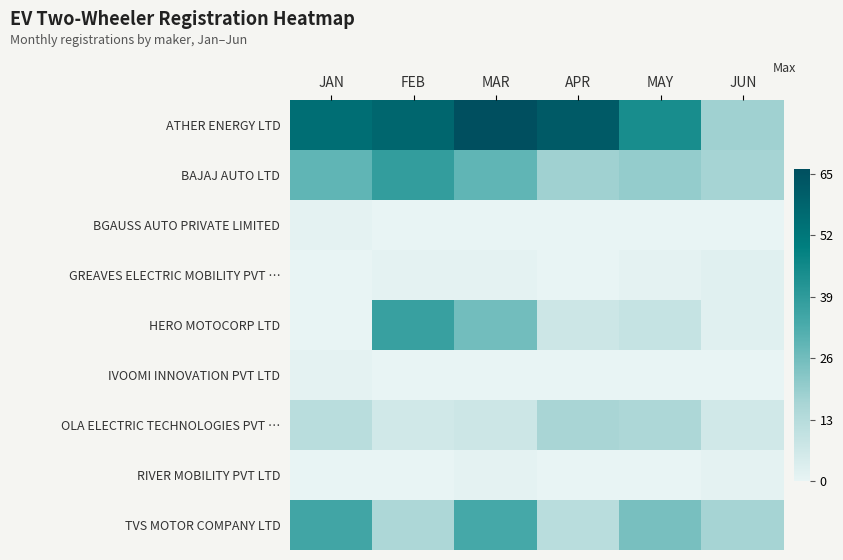

Reading left to right, extract all data points from this chart.

ATHER ENERGY LTD: JAN=55	FEB=58	MAR=66	APR=62	MAY=44	JUN=18
BAJAJ AUTO LTD: JAN=29	FEB=38	MAR=29	APR=18	MAY=20	JUN=17
BGAUSS AUTO PRIVATE LIMITED: JAN=1	FEB=0	MAR=0	APR=0	MAY=0	JUN=0
GREAVES ELECTRIC MOBILITY PVT …: JAN=0	FEB=1	MAR=1	APR=0	MAY=1	JUN=2
HERO MOTOCORP LTD: JAN=0	FEB=37	MAR=26	APR=7	MAY=9	JUN=2
IVOOMI INNOVATION PVT LTD: JAN=1	FEB=0	MAR=0	APR=0	MAY=0	JUN=0
OLA ELECTRIC TECHNOLOGIES PVT …: JAN=12	FEB=6	MAR=7	APR=16	MAY=15	JUN=6
RIVER MOBILITY PVT LTD: JAN=0	FEB=0	MAR=1	APR=0	MAY=0	JUN=1
TVS MOTOR COMPANY LTD: JAN=35	FEB=15	MAR=34	APR=12	MAY=25	JUN=17